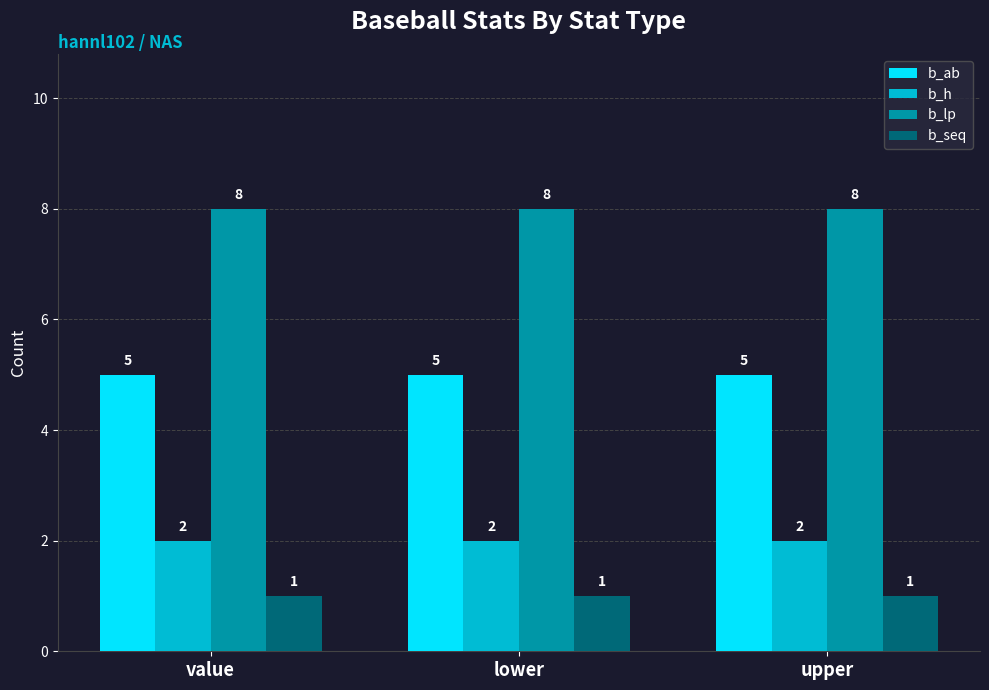

Which series has the largest total across all categories?

b_lp